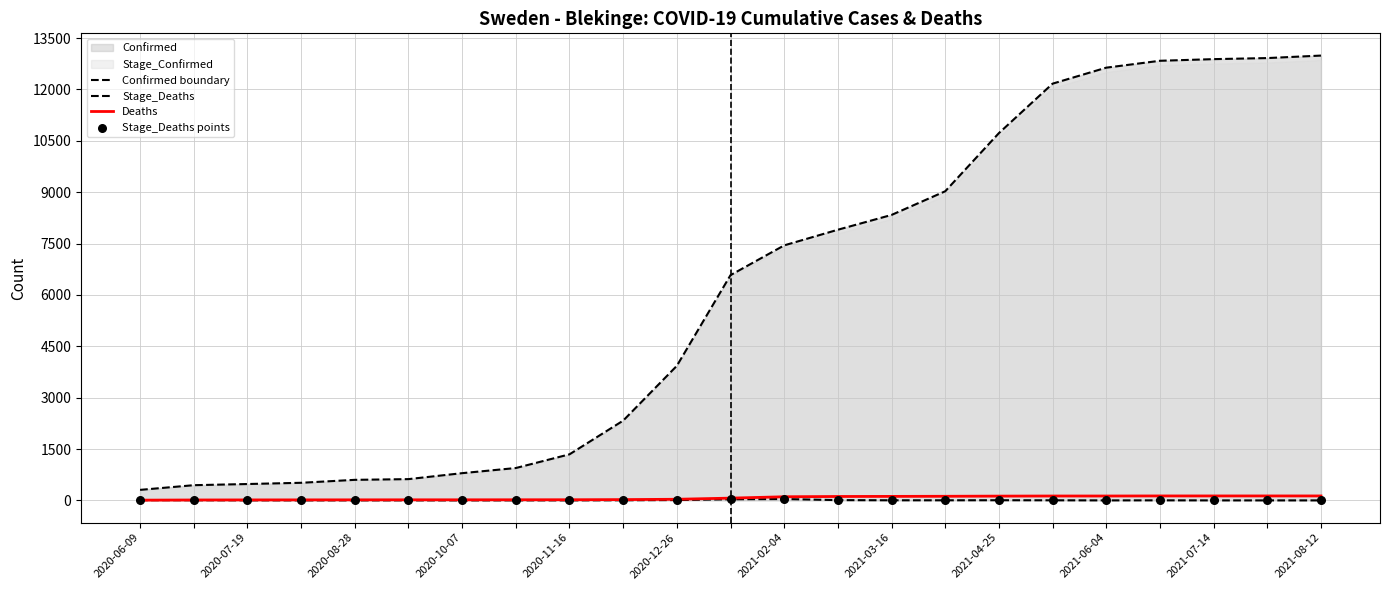

Which series has the largest total across all categories?

Confirmed boundary